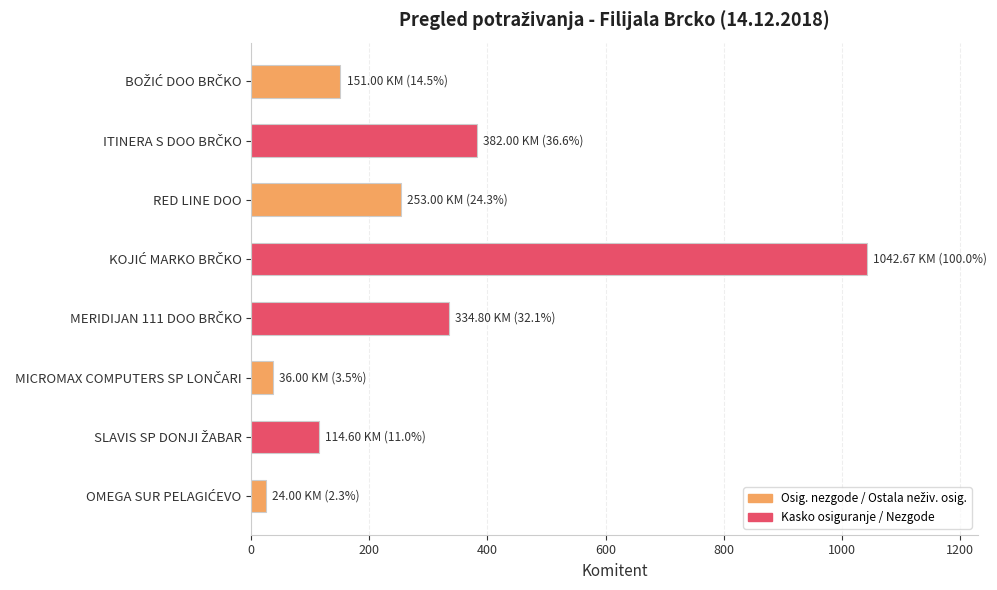

Reading top to bottom, list all the values displayed in this chart.

151.0	382.0	253.0	1042.7	334.8	36.0	114.6	24.0